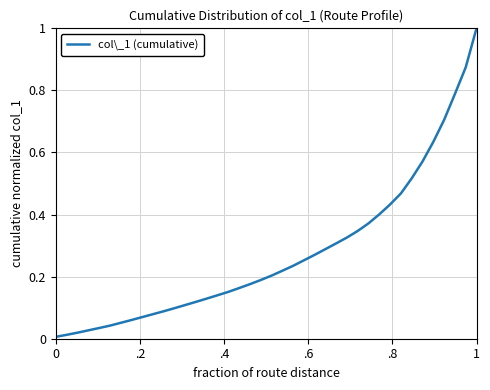

What is the difference between the maximum and minimum values?

1.0